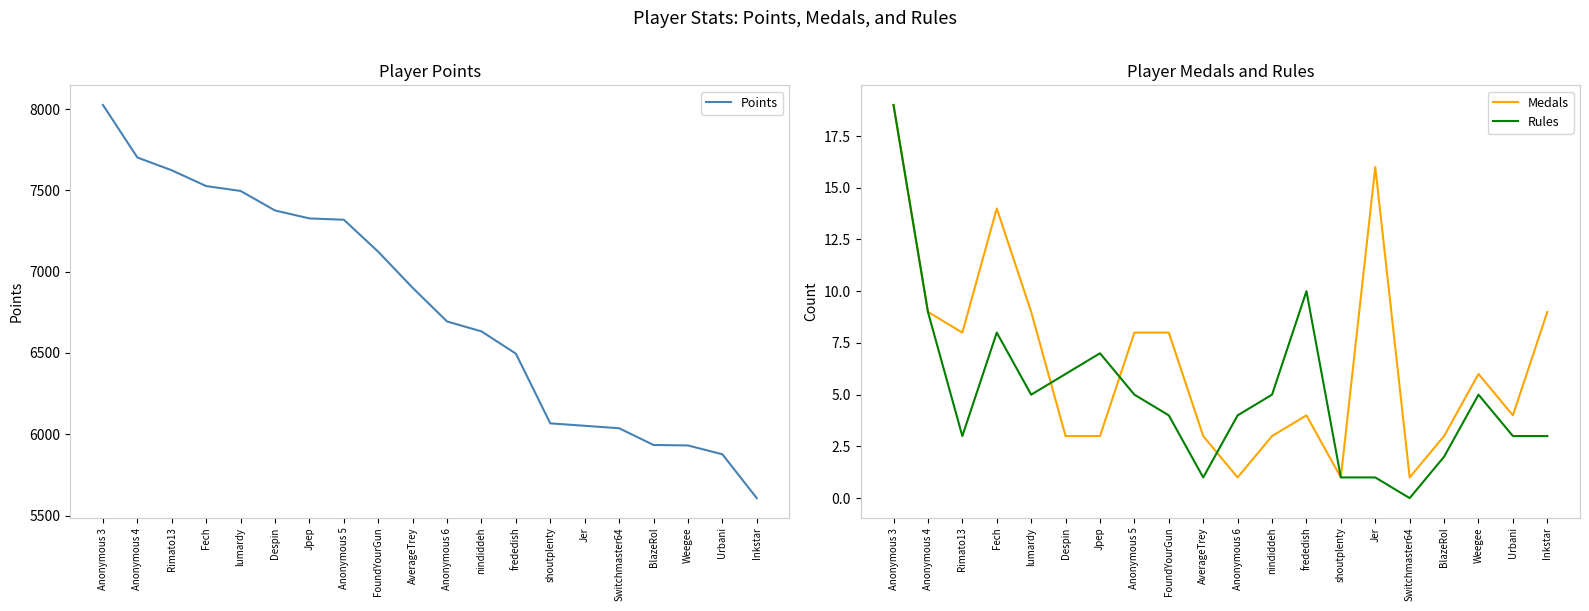

True or false: Medals and Points intersect in this chart.

False